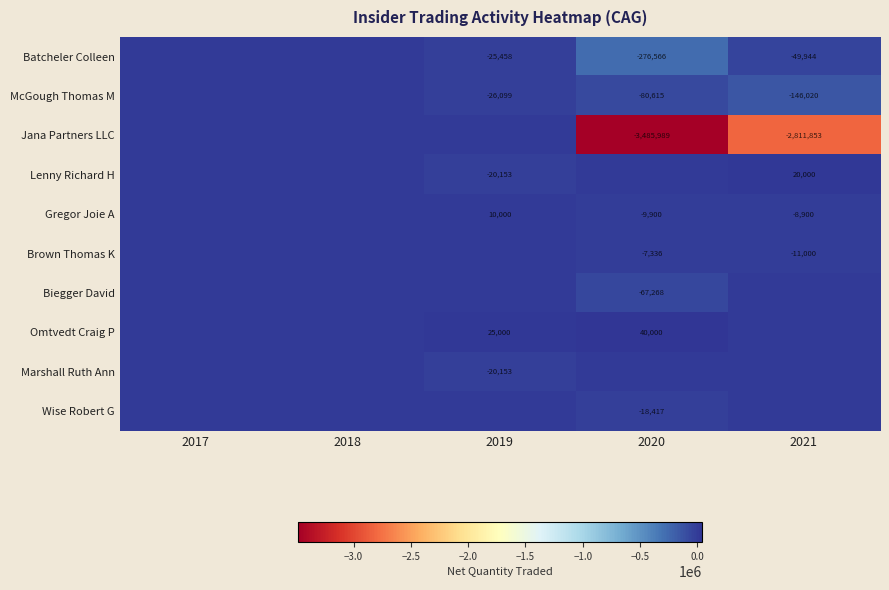

What is the difference between the McGough Thomas M values at 2020 and 2019?

54516